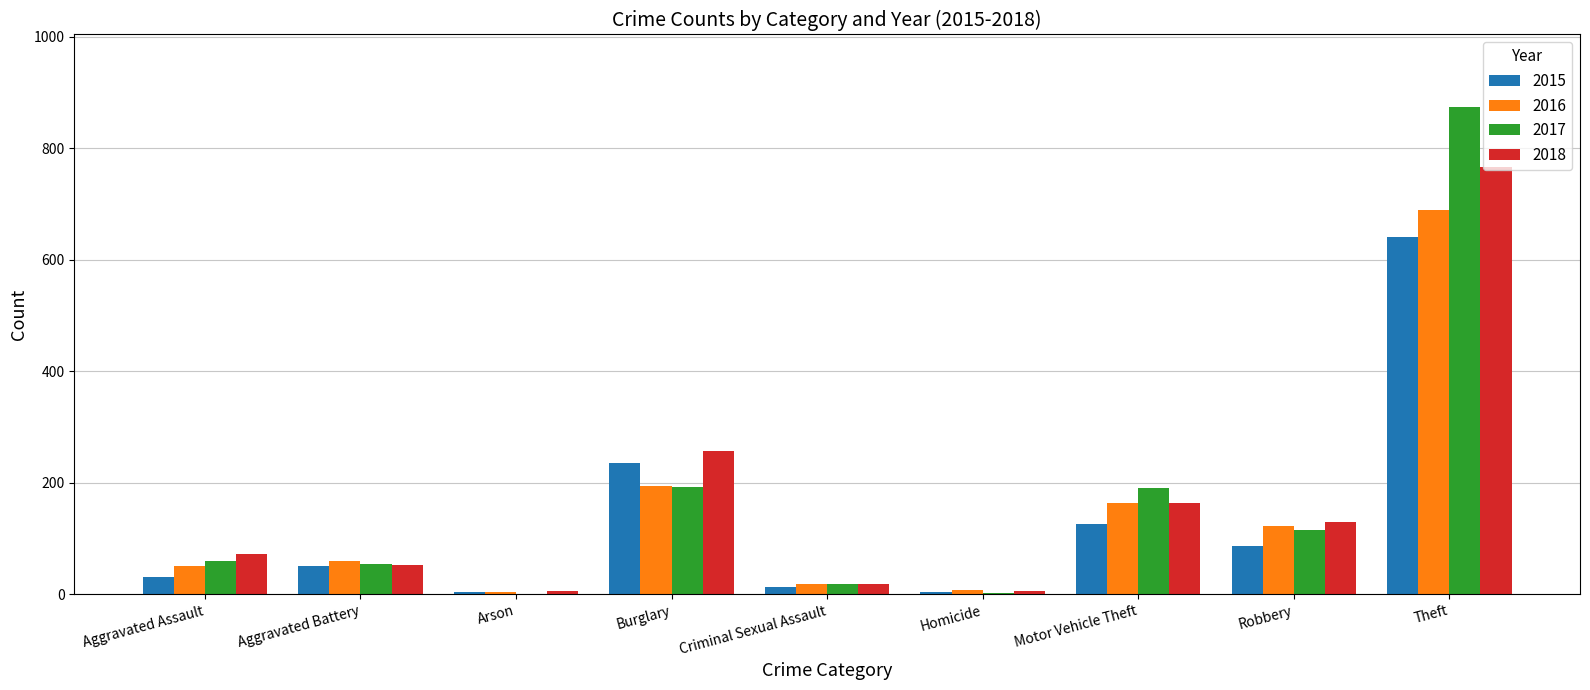

What is the maximum value shown in the chart?

873